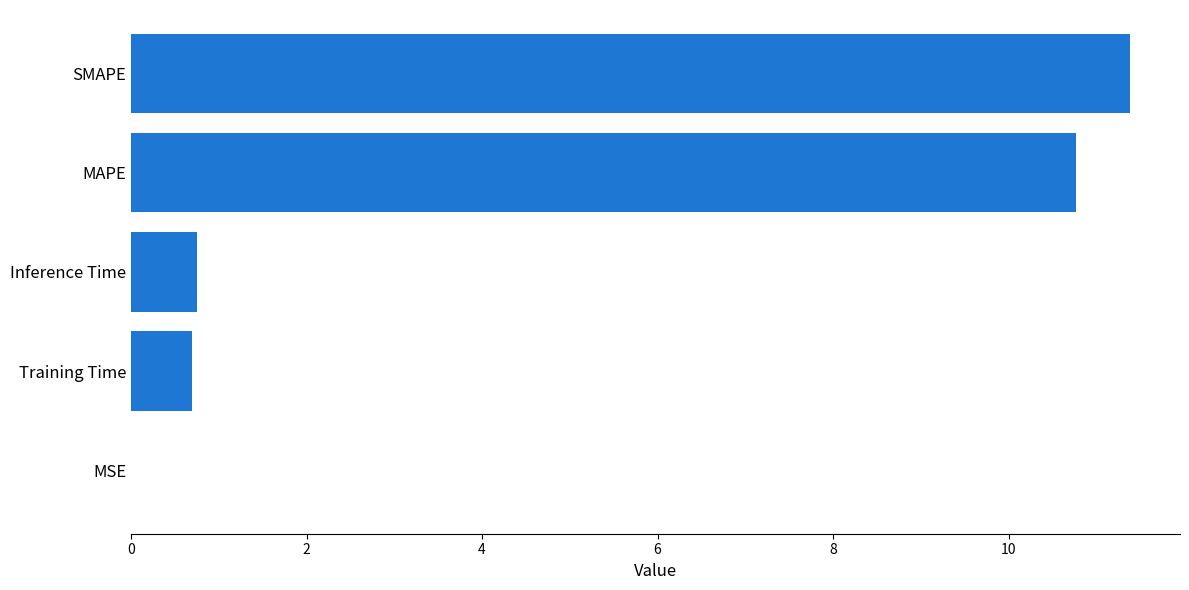

How many categories are shown in the chart?

5